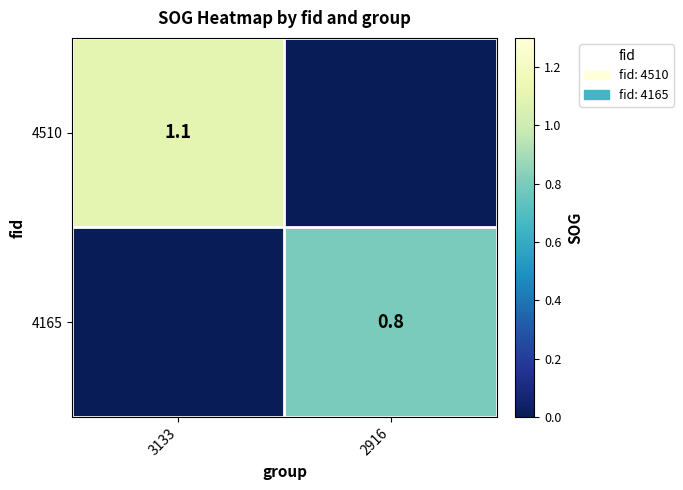

The value of 4165 at 2916 is 0.2. True or false?

False